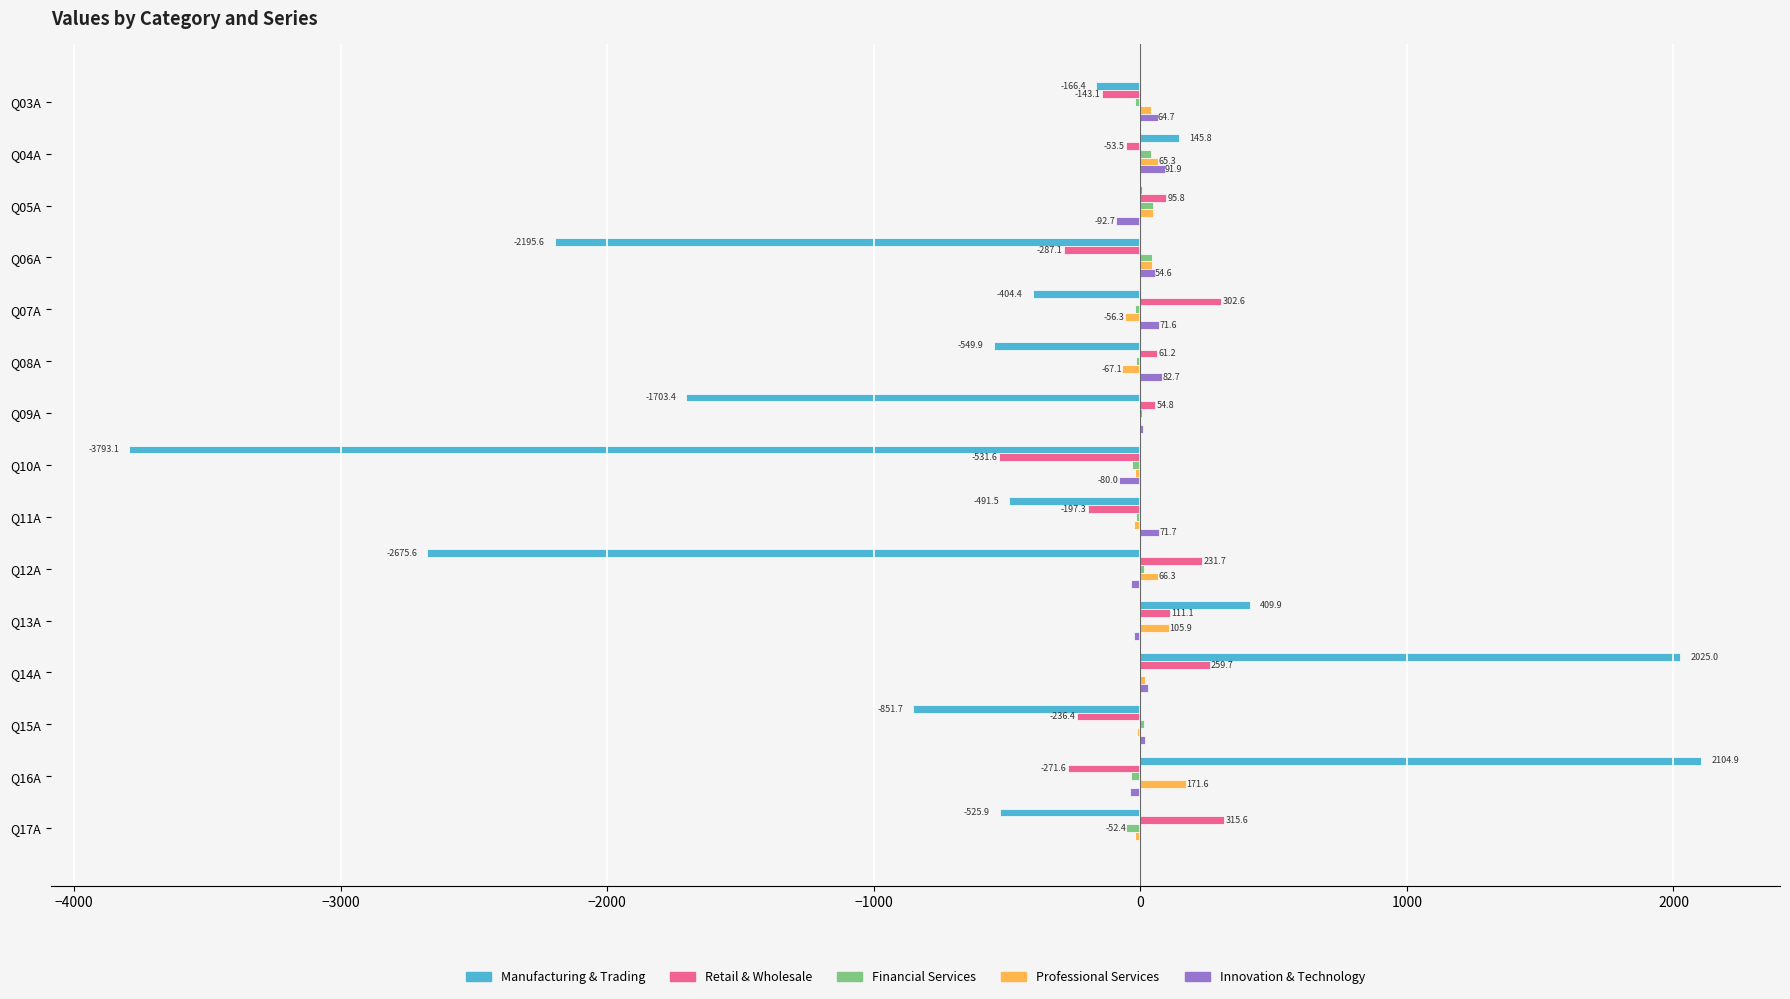

True or false: Professional Services has a value of 1.3 at Q09A.

True